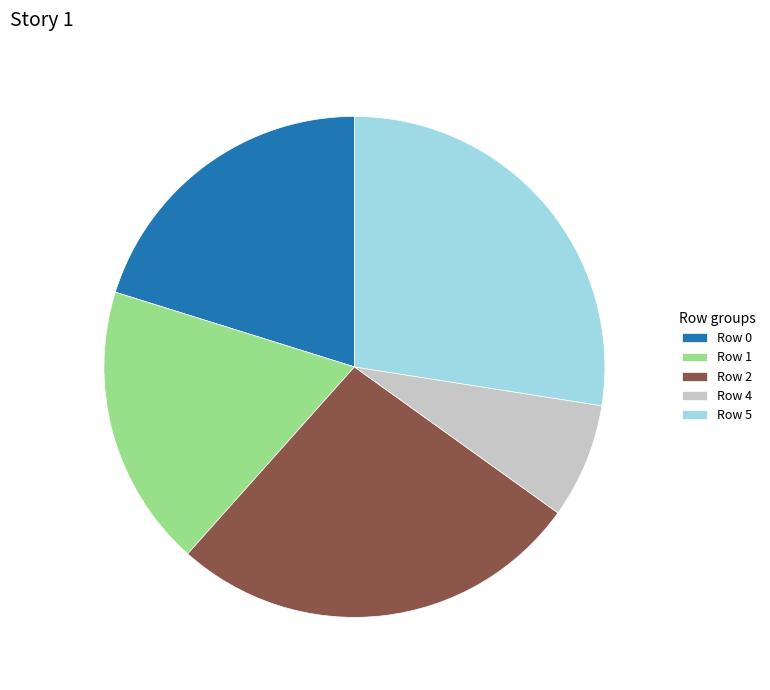

Rank the categories by value from highest to lowest.

Row 5, Row 2, Row 0, Row 1, Row 4